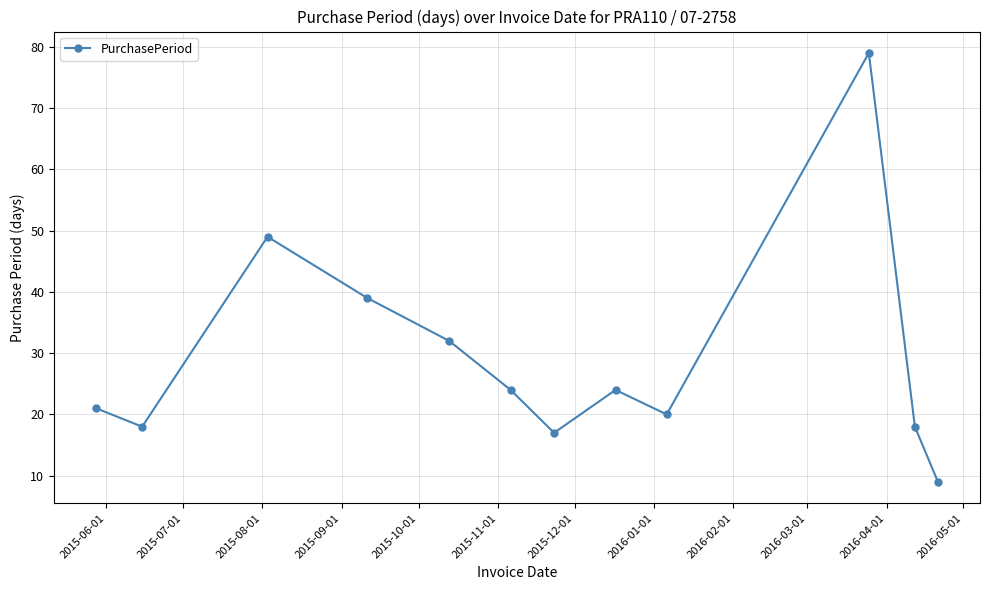

What is the greatest value displayed?

79